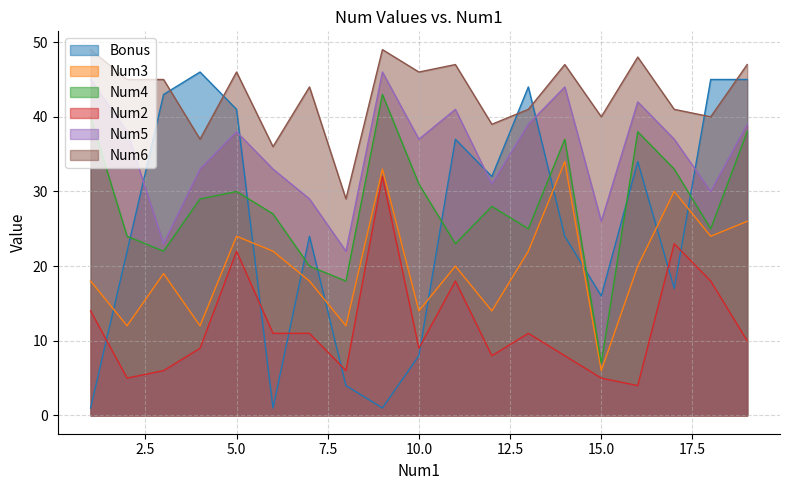

How many times do Bonus and Num3 cross each other?

9